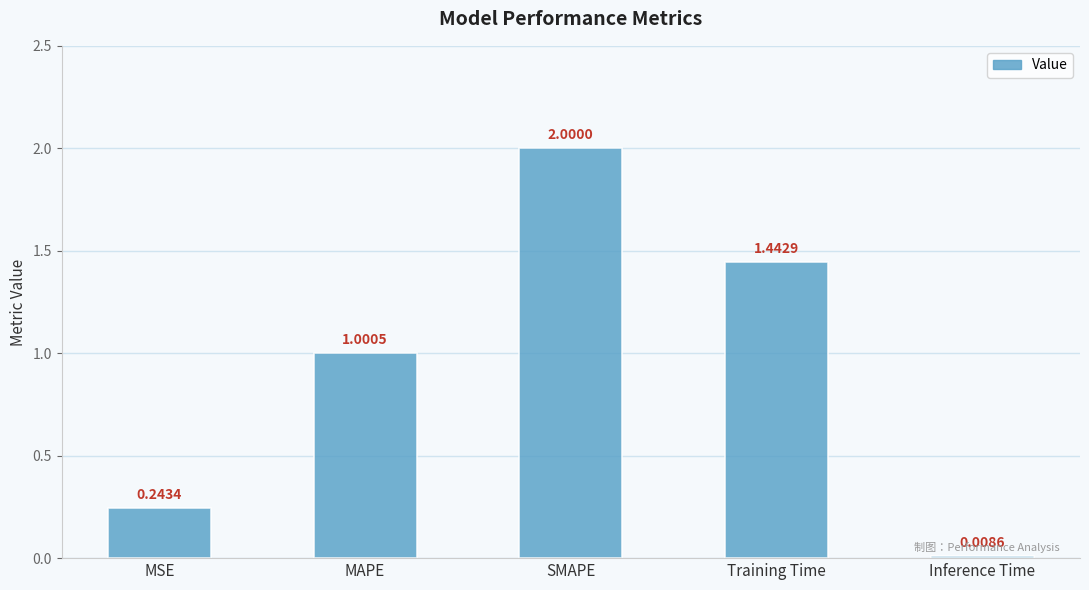

How many values exceed 1?

3